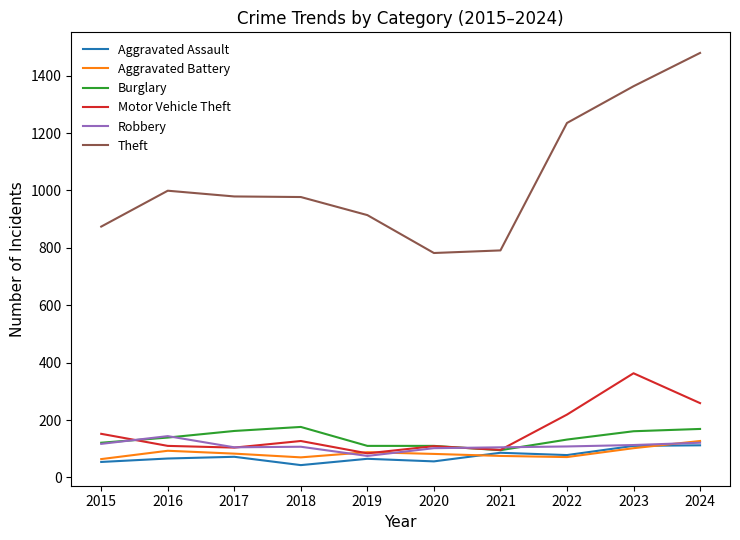

True or false: Theft and Burglary intersect in this chart.

False